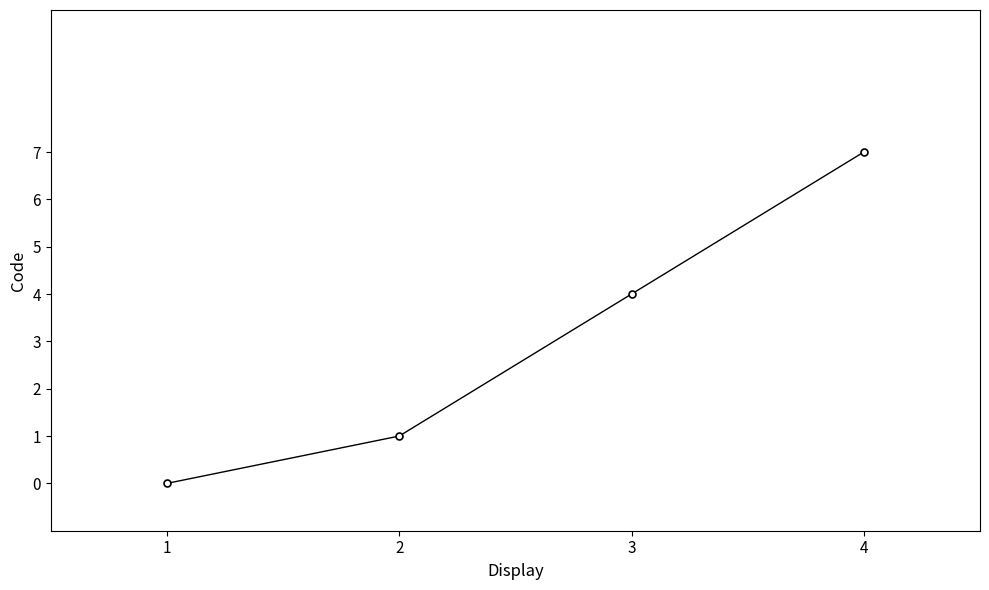

List the labels in order of value, smallest first.

1, 2, 3, 4